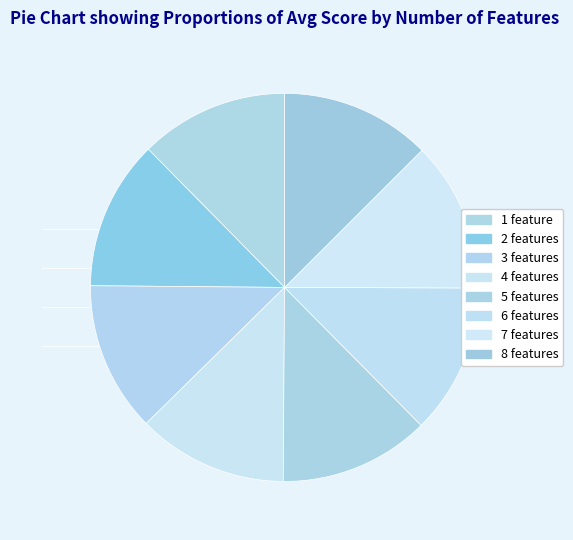

Do 4 features and 2 features together represent more than half of the pie?

No